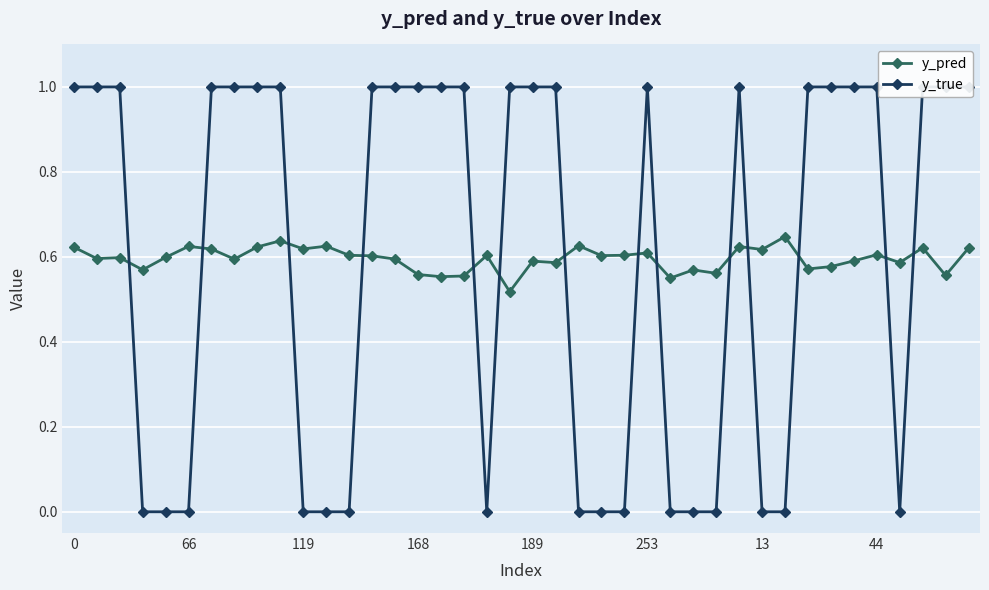

Which series has the largest total across all categories?

y_true